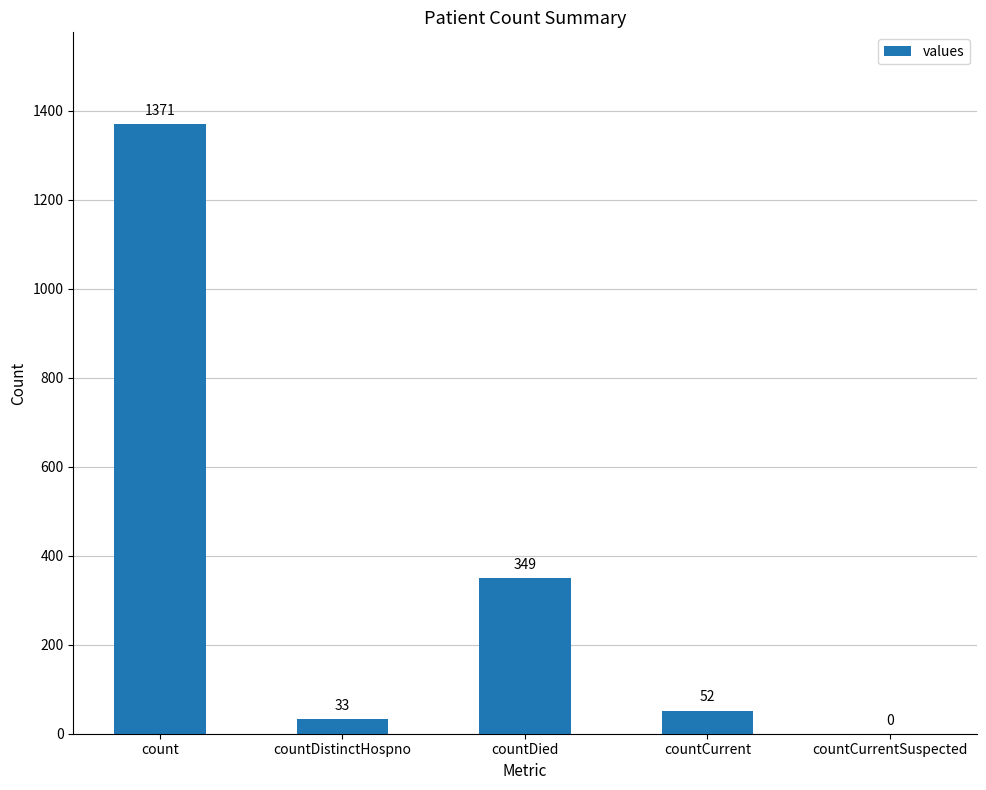

Is it true that the value at count is 295?

False